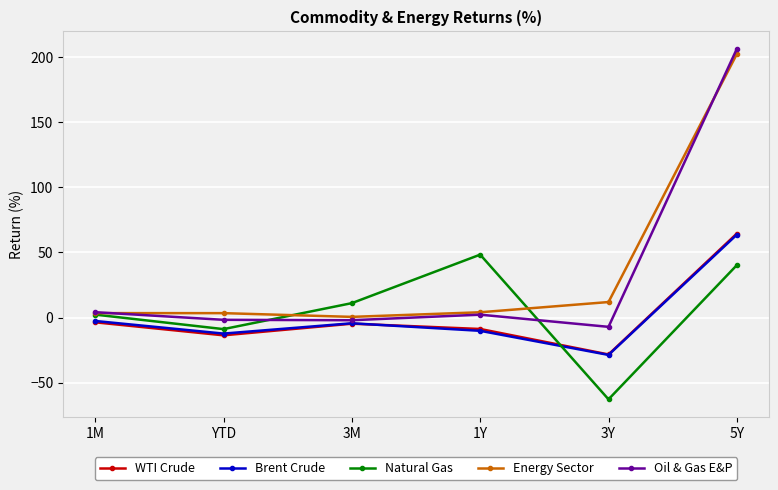

What is the average value of the Brent Crude series?

1.0